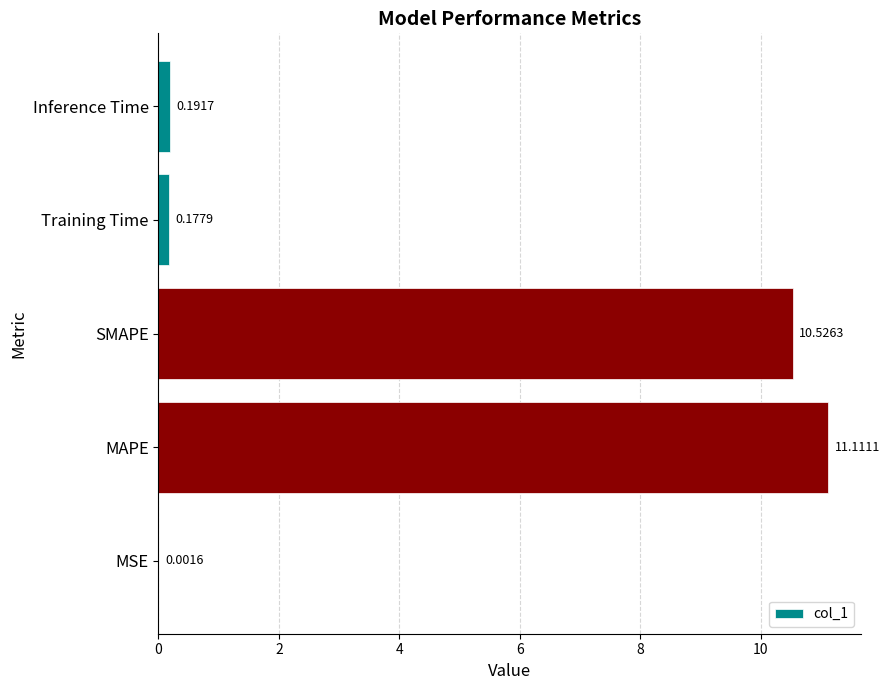

Are the bars horizontal?

Yes